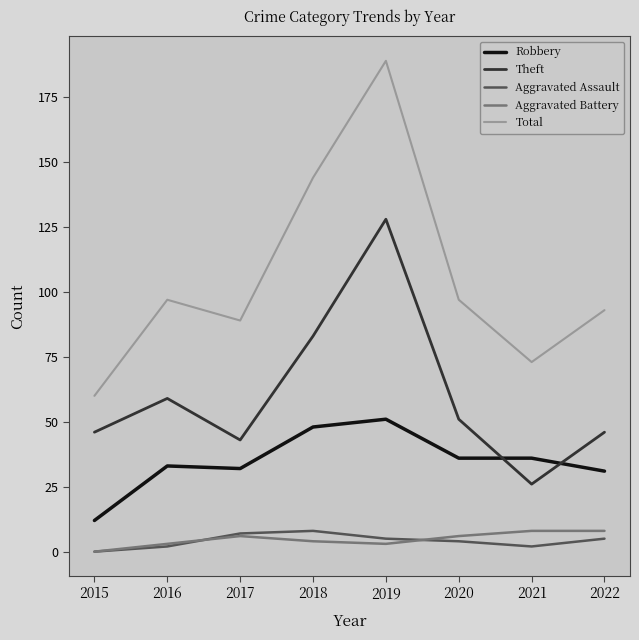

Which series has the widest spread of values?

Total